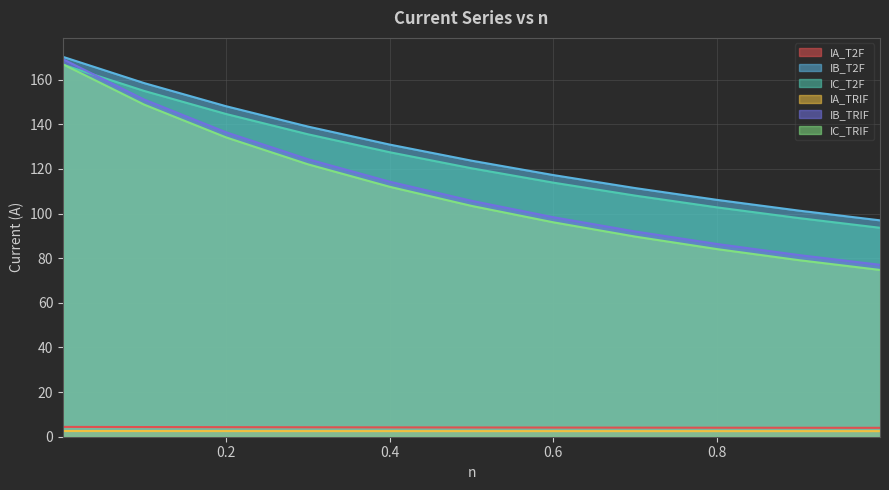

What is the difference between the maximum and minimum values in the IB_TRIF series?

92.1